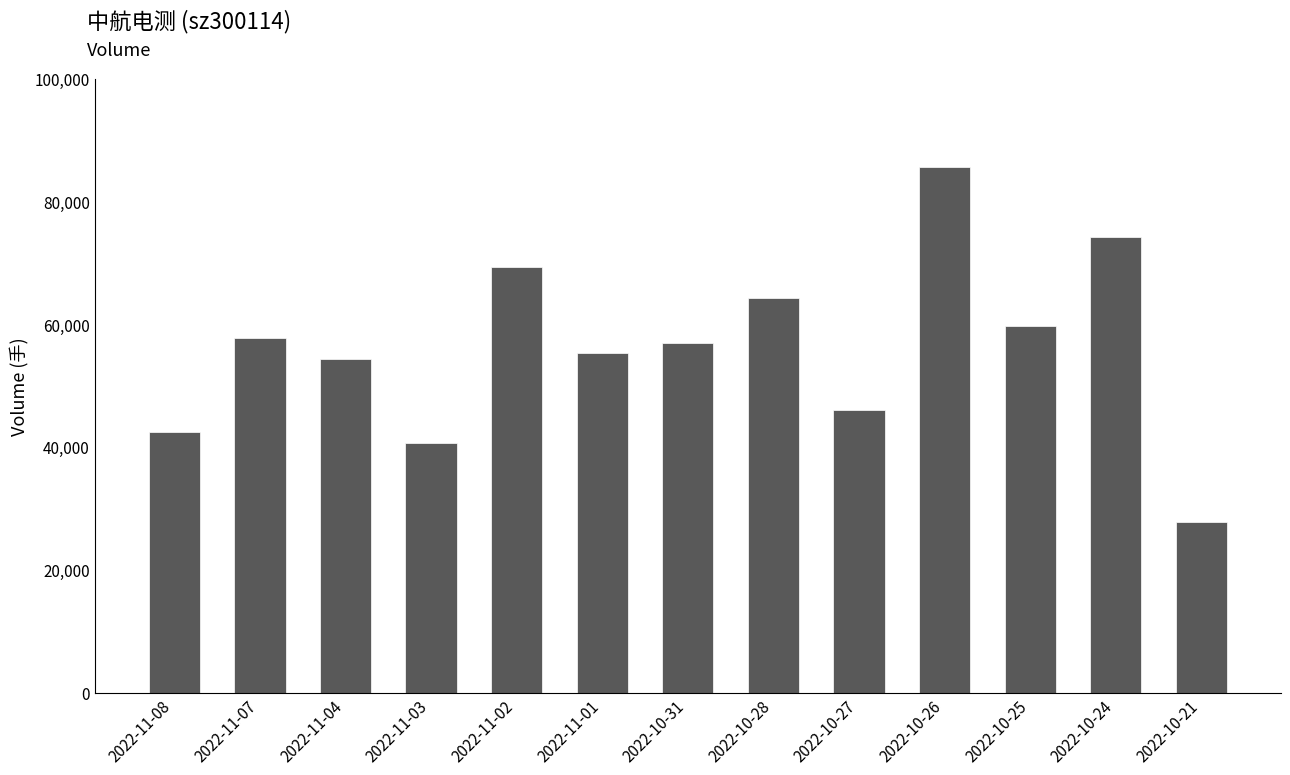

Between 2022-10-24 and 2022-11-07, which is larger?

2022-10-24